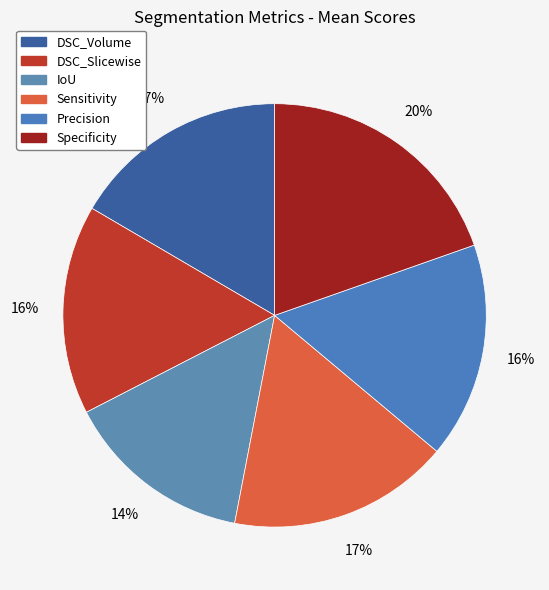

Rank the categories by value from highest to lowest.

Specificity, Sensitivity, DSC_Volume, Precision, DSC_Slicewise, IoU